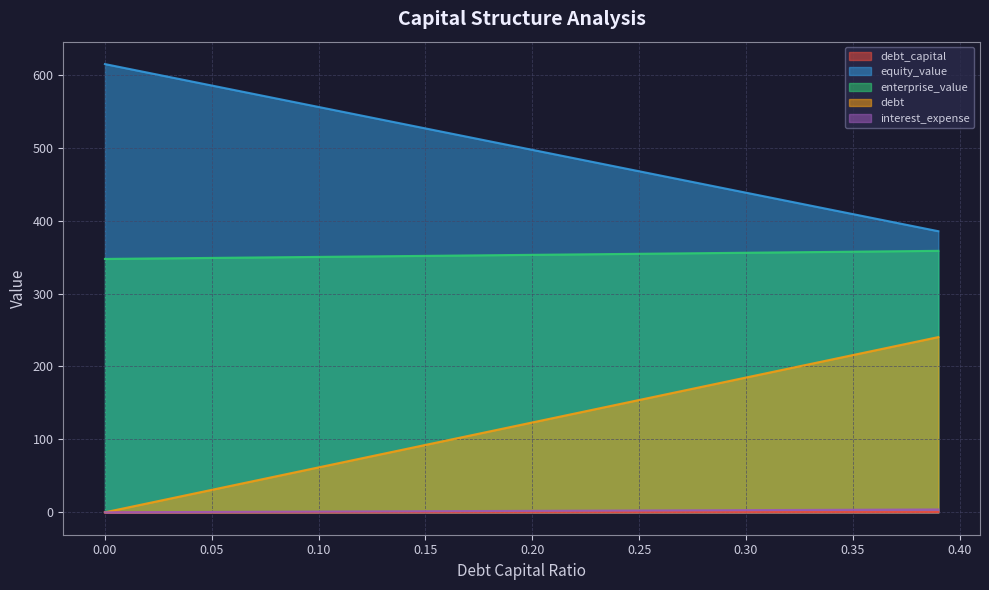

What position from the right is 0.3?

10